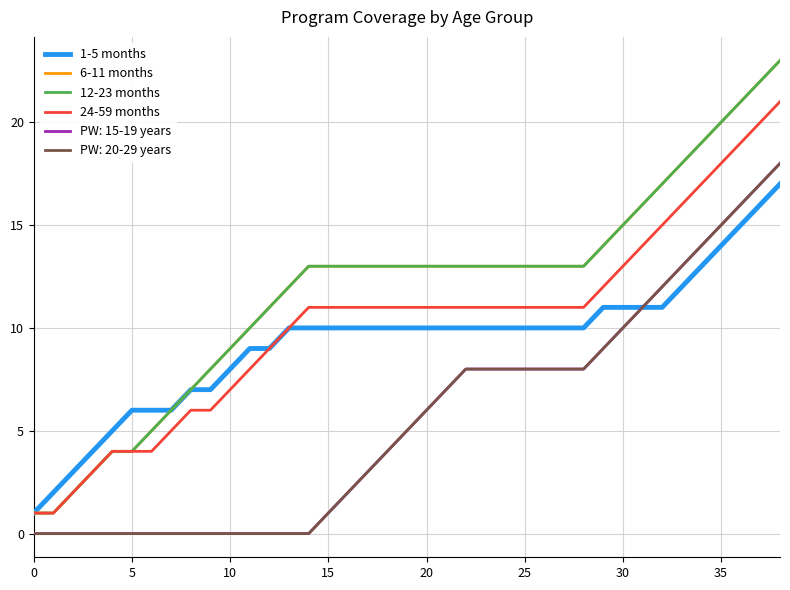

Does the chart have visible grid lines?

Yes